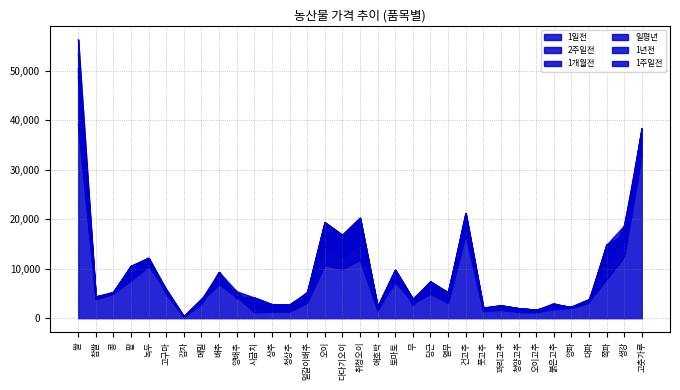

How many categories are shown in the chart?

33